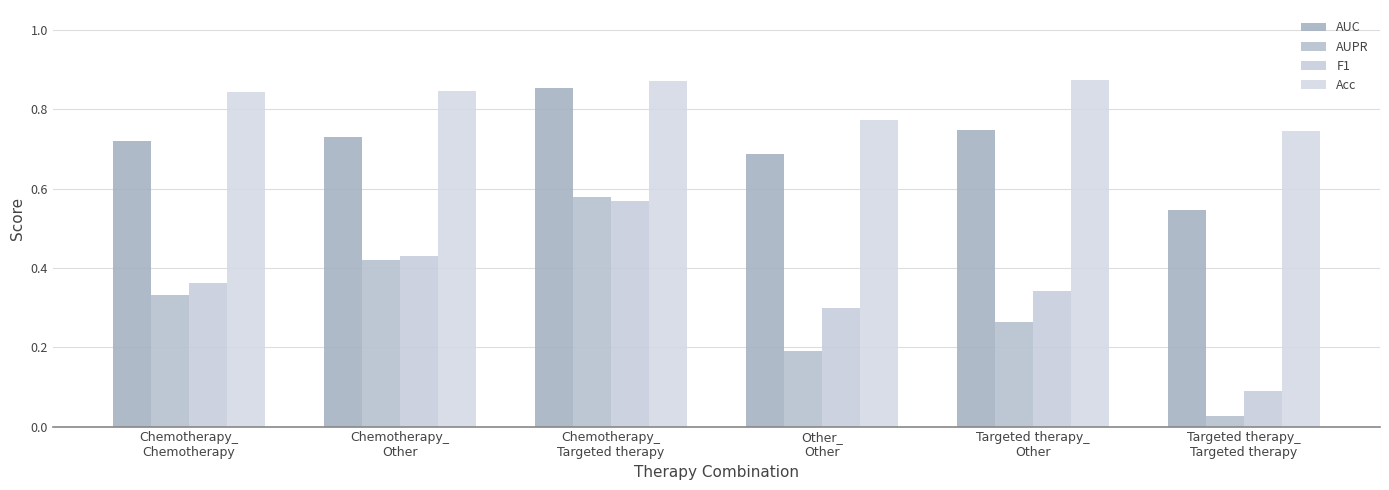

The value of Acc at Chemotherapy_
Chemotherapy is 0.6. True or false?

False